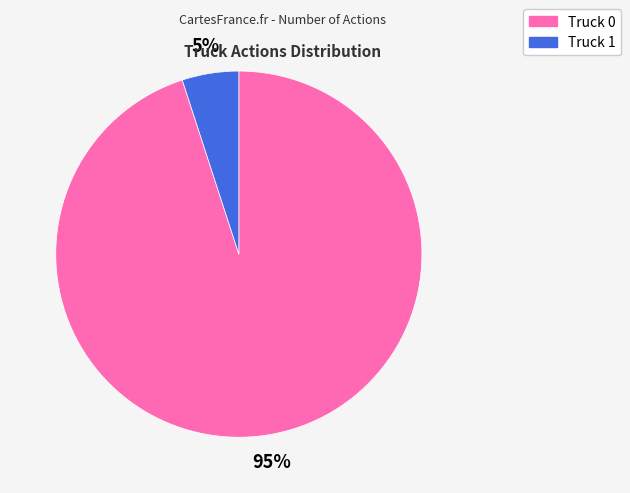

Between Truck 0 and Truck 1, which is larger?

Truck 0